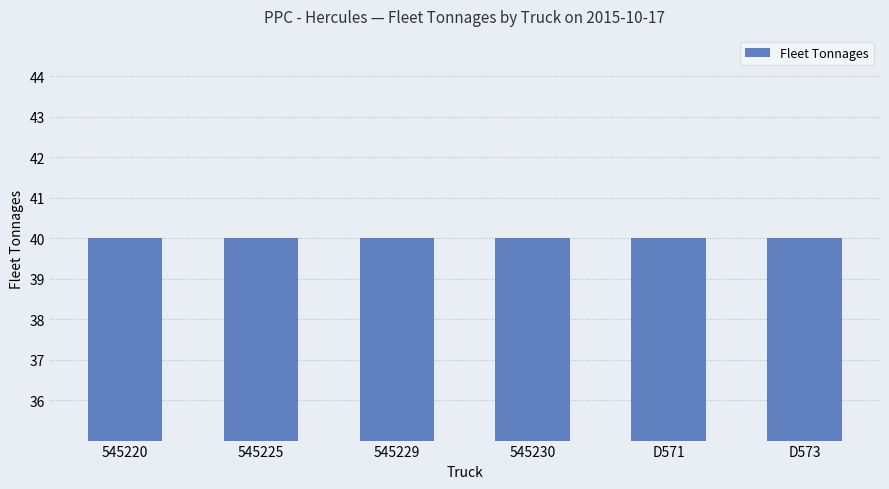

Are the bars grouped side by side (vs. stacked)?

Yes